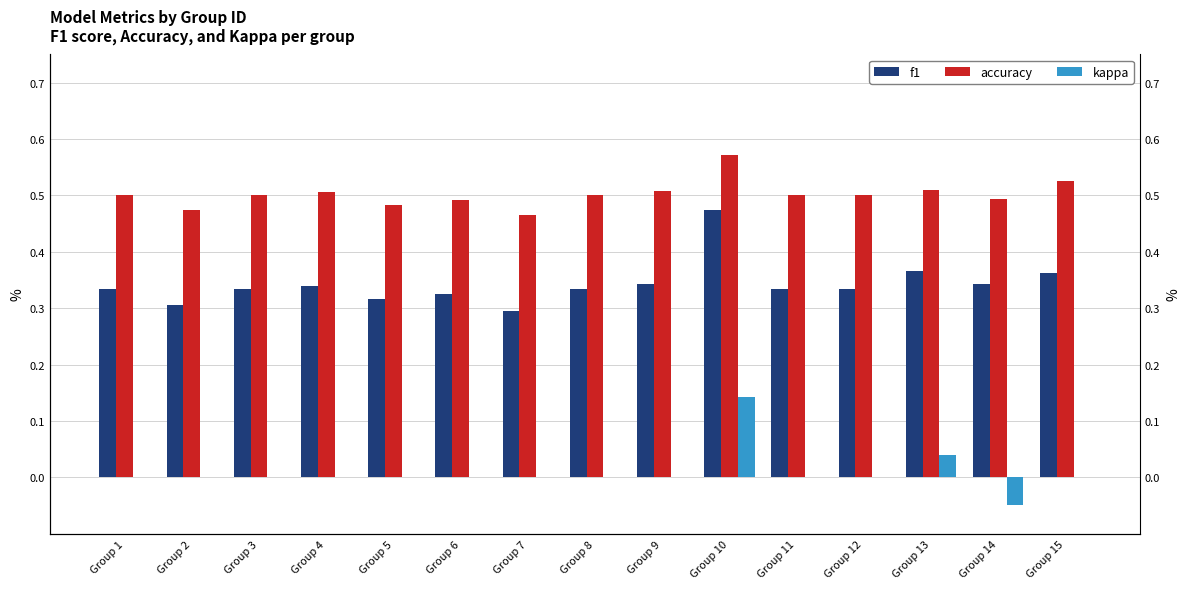

What is the total value across all series at Group 9?

0.9